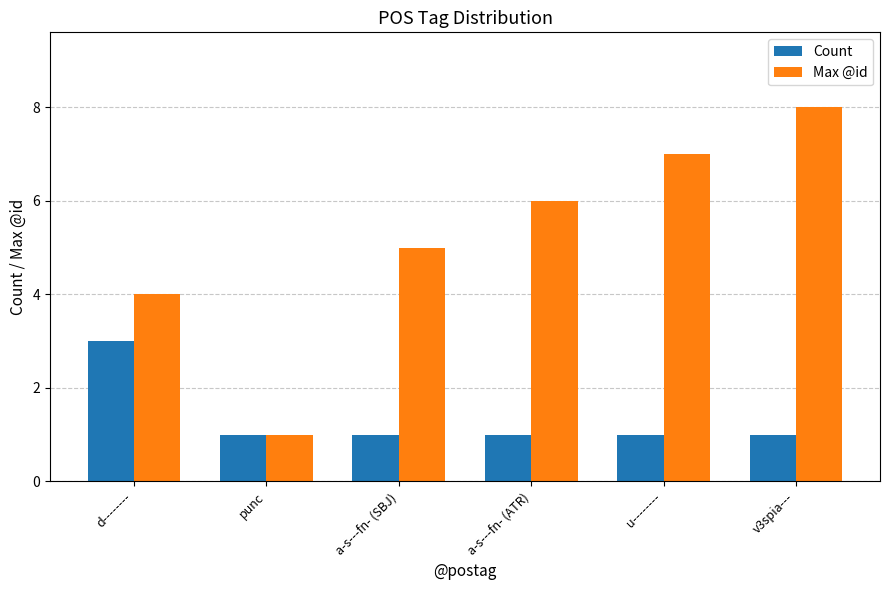

Rank the categories by Max @id value from lowest to highest.

punc, d--------, a-s---fn- (SBJ), a-s---fn- (ATR), u--------, v3spia---